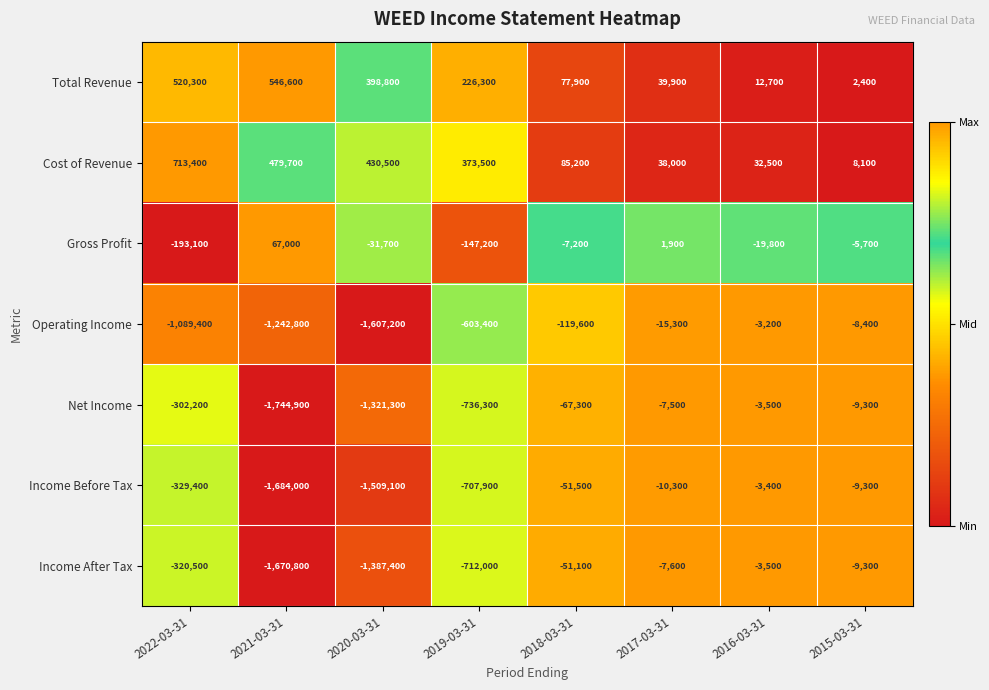

Count the number of categories in the chart.

8